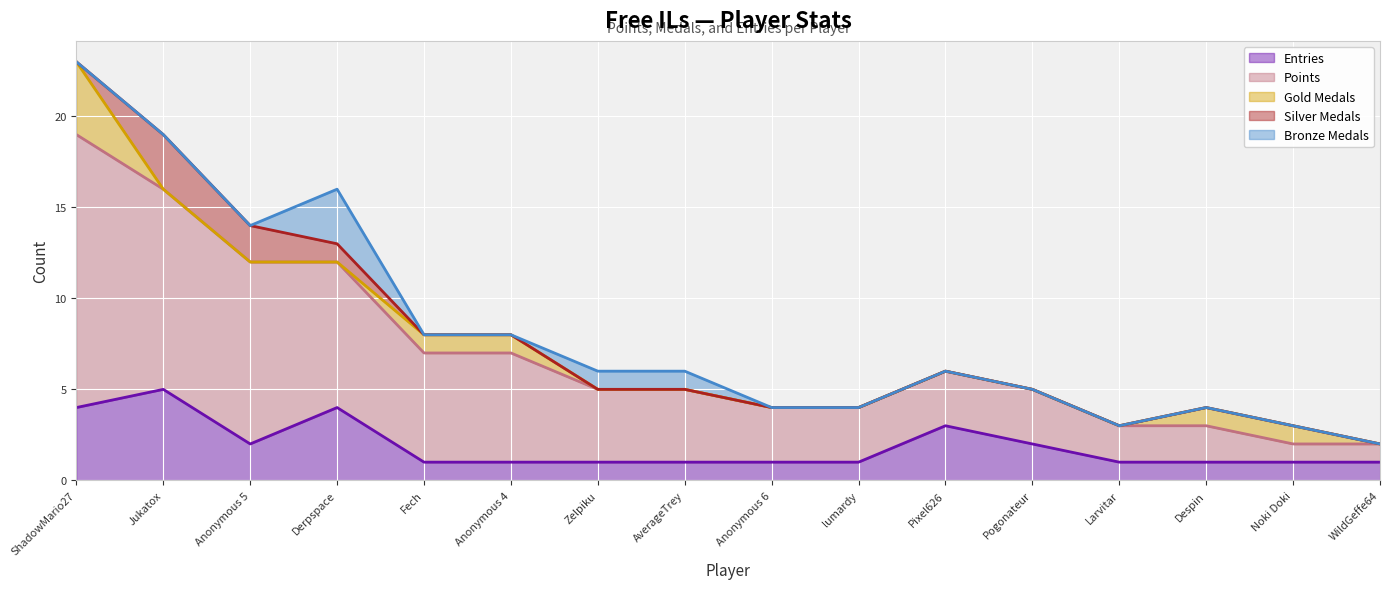

Reading left to right, transcribe all the data shown in this chart.

Entries: 4	5	2	4	1	1	1	1	1	1	3	2	1	1	1	1
Points: 15	11	10	8	6	6	4	4	3	3	3	3	2	2	1	1
Gold Medals: 4	0	0	0	1	1	0	0	0	0	0	0	0	1	1	0
Silver Medals: 0	3	2	1	0	0	0	0	0	0	0	0	0	0	0	0
Bronze Medals: 0	0	0	3	0	0	1	1	0	0	0	0	0	0	0	0